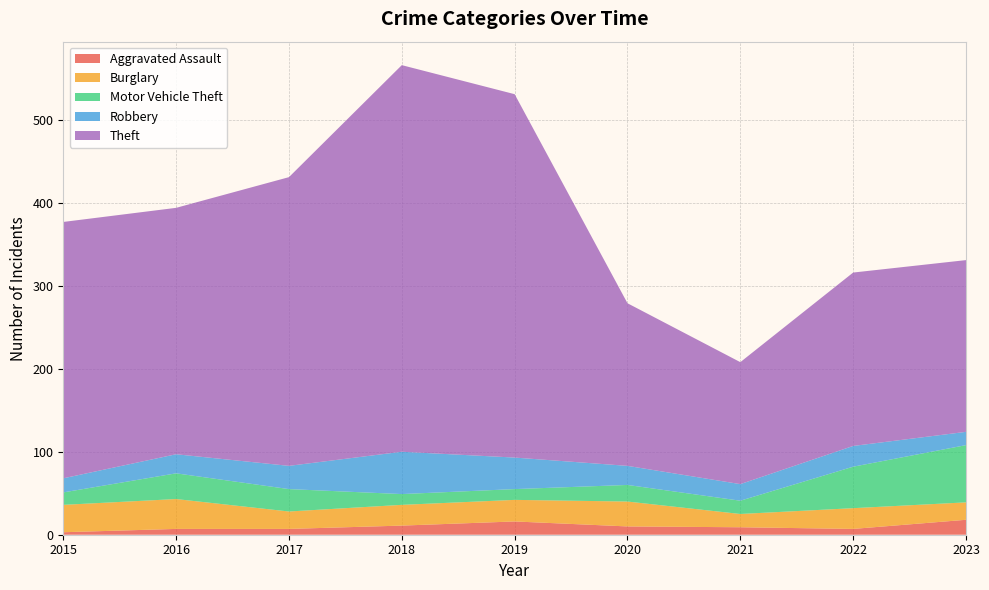

Reading left to right, list all the values displayed in this chart.

Aggravated Assault: 2015=3	2016=7	2017=7	2018=11	2019=16	2020=10	2021=9	2022=7	2023=18
Burglary: 2015=33	2016=36	2017=21	2018=25	2019=26	2020=30	2021=16	2022=25	2023=21
Motor Vehicle Theft: 2015=15	2016=31	2017=27	2018=13	2019=13	2020=20	2021=16	2022=50	2023=69
Robbery: 2015=17	2016=23	2017=28	2018=51	2019=38	2020=23	2021=20	2022=25	2023=16
Theft: 2015=309	2016=297	2017=348	2018=466	2019=438	2020=196	2021=147	2022=209	2023=207